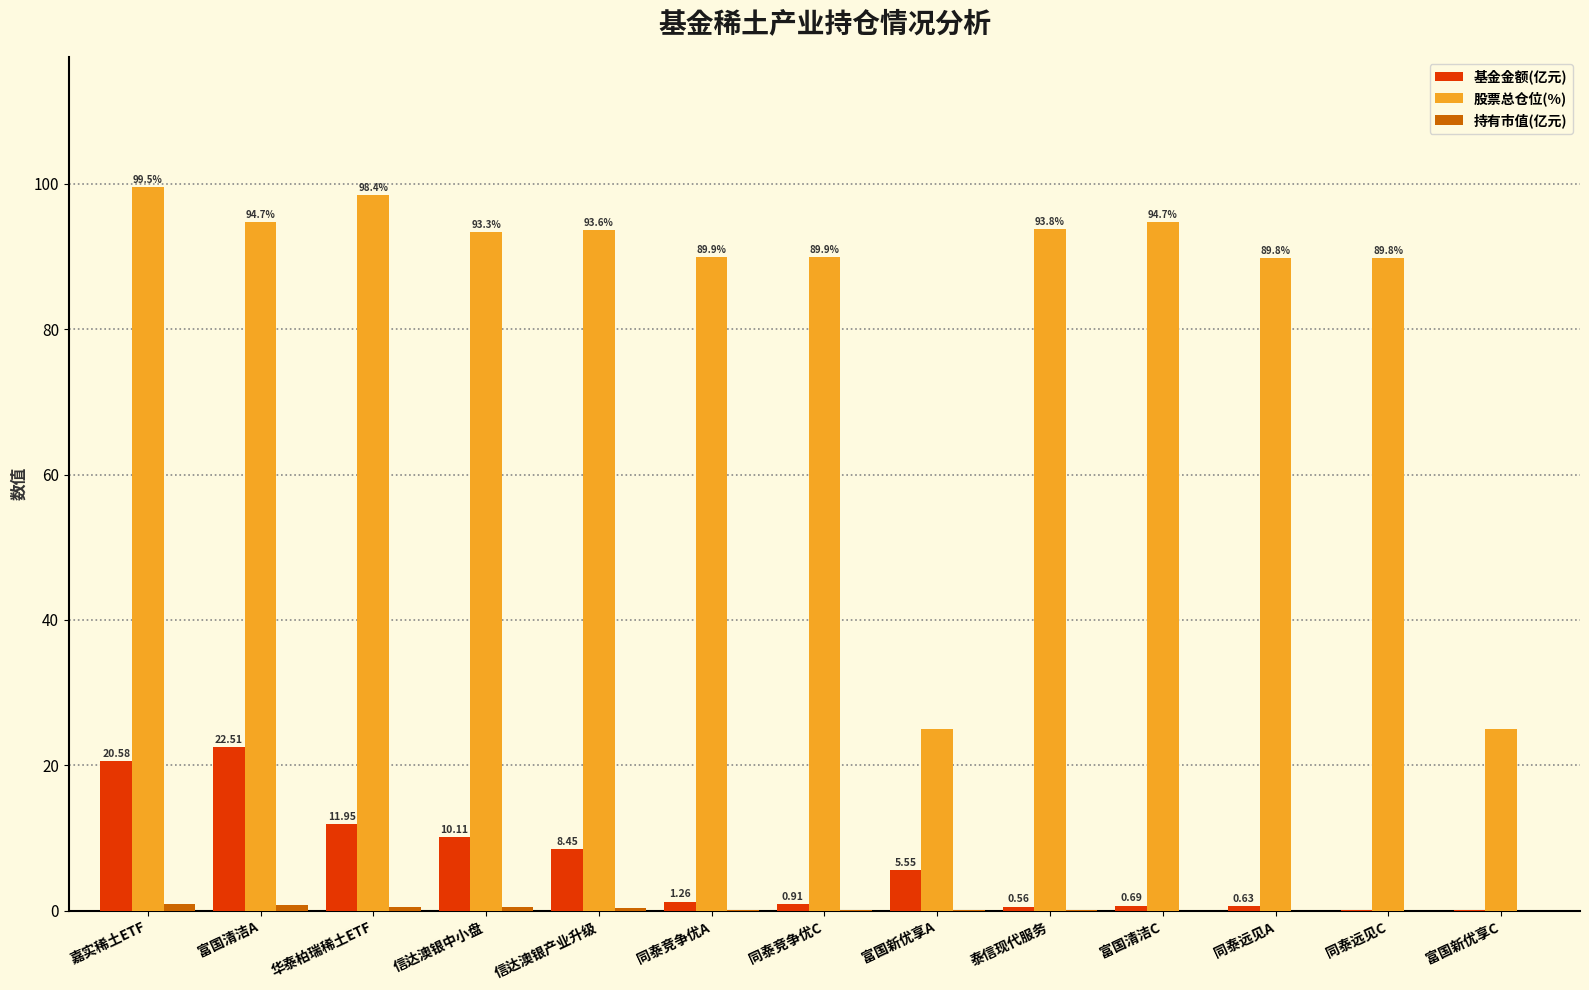

Which category has the highest value in the 股票总仓位(%) series?

嘉实稀土ETF